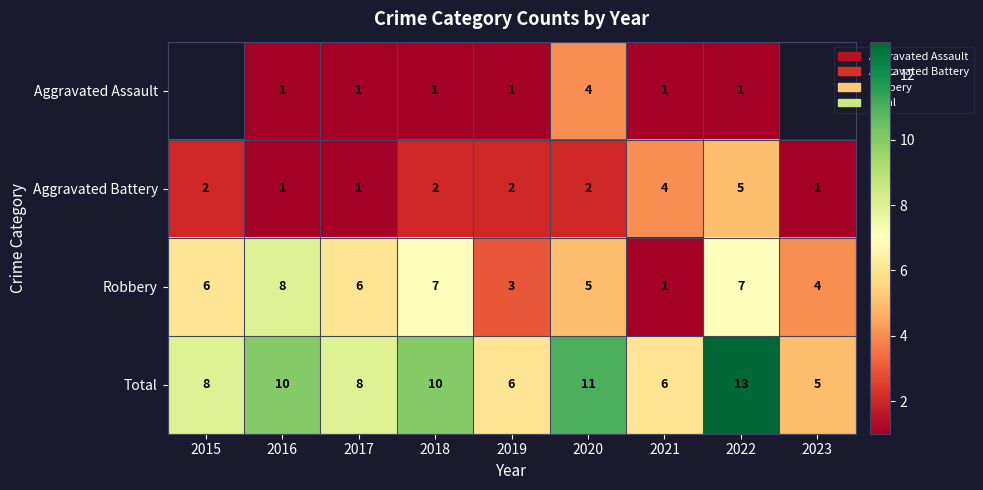

The Robbery series shows 10.8 at 2022. True or false?

False